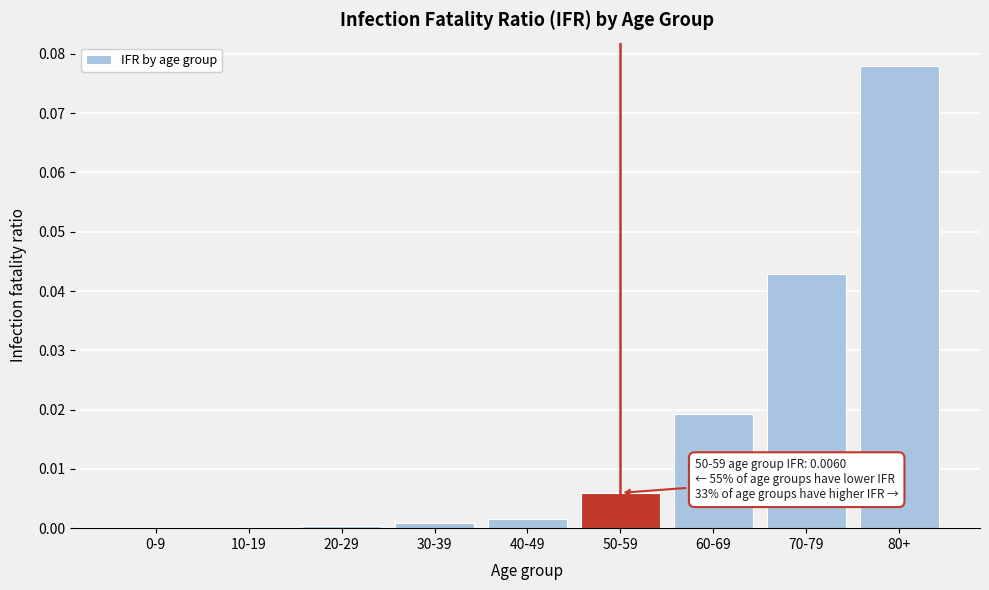

Which label corresponds to the largest value in the chart?

80+